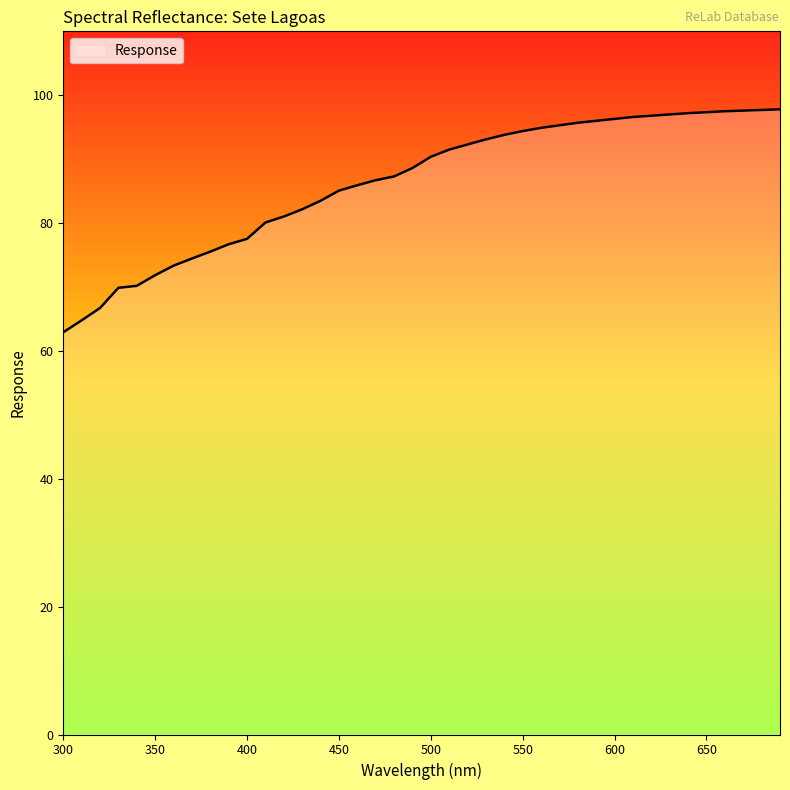

What is the maximum value shown in the chart?

97.8